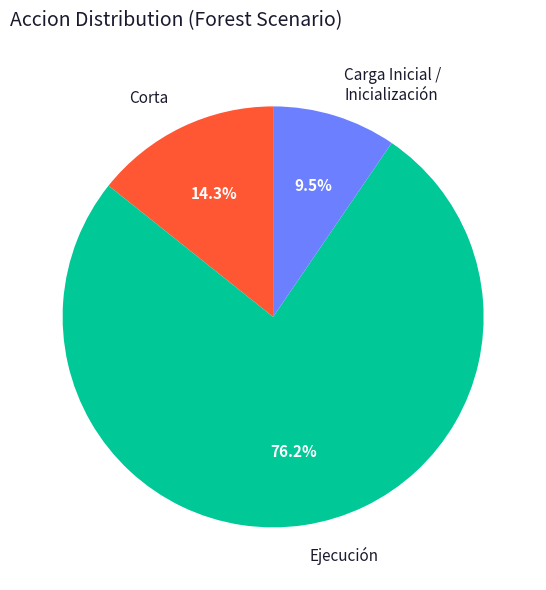

What percentage is NOT represented by Carga Inicial / Inicialización?

90.5%